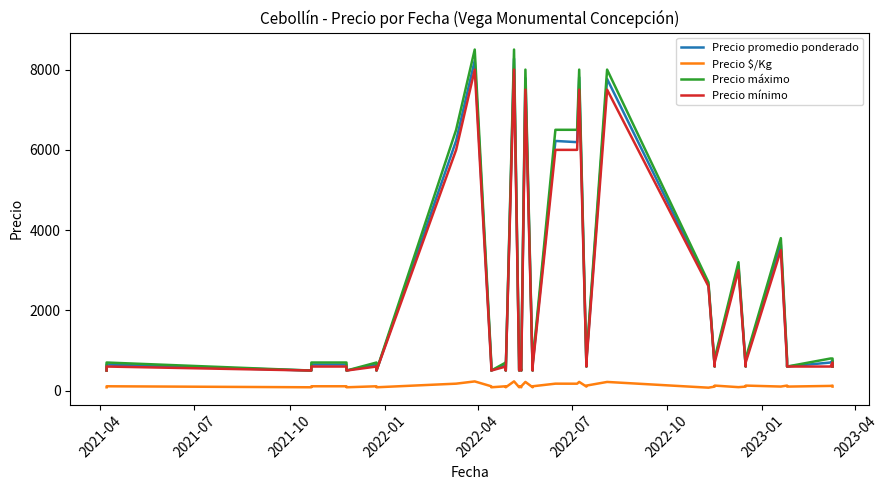

How many lines are shown in the chart?

4